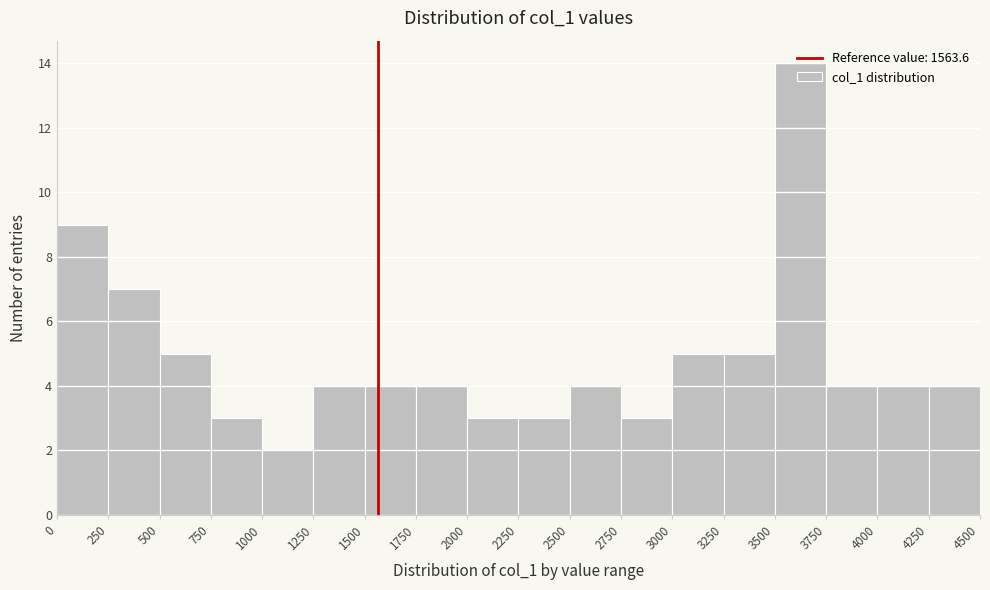

How tall is the bar that spans 2000 to 2250 on the x-axis? The values are not printed on the chart, so give them approximately, as read against the axis.

3